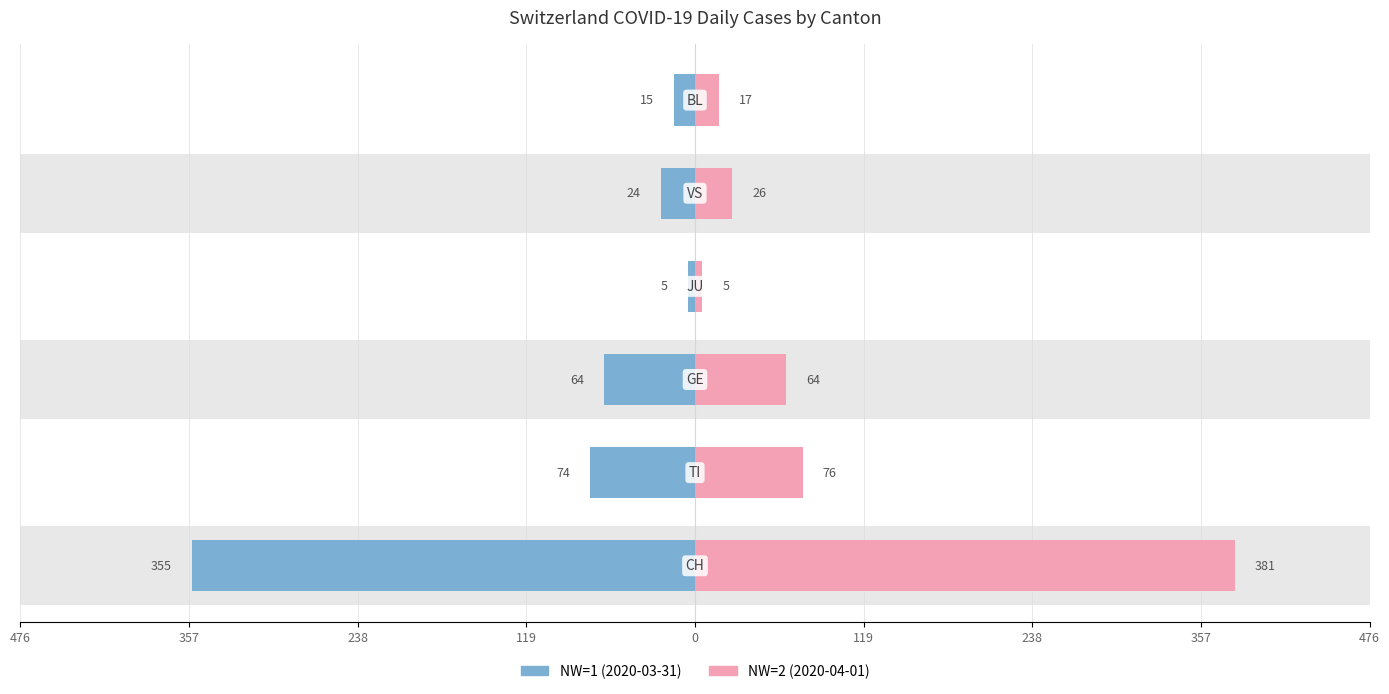

Reading left to right, list all the values displayed in this chart.

NW=1 (2020-03-31): -355	-74	-64	-5	-24	-15
NW=2 (2020-04-01): 381	76	64	5	26	17